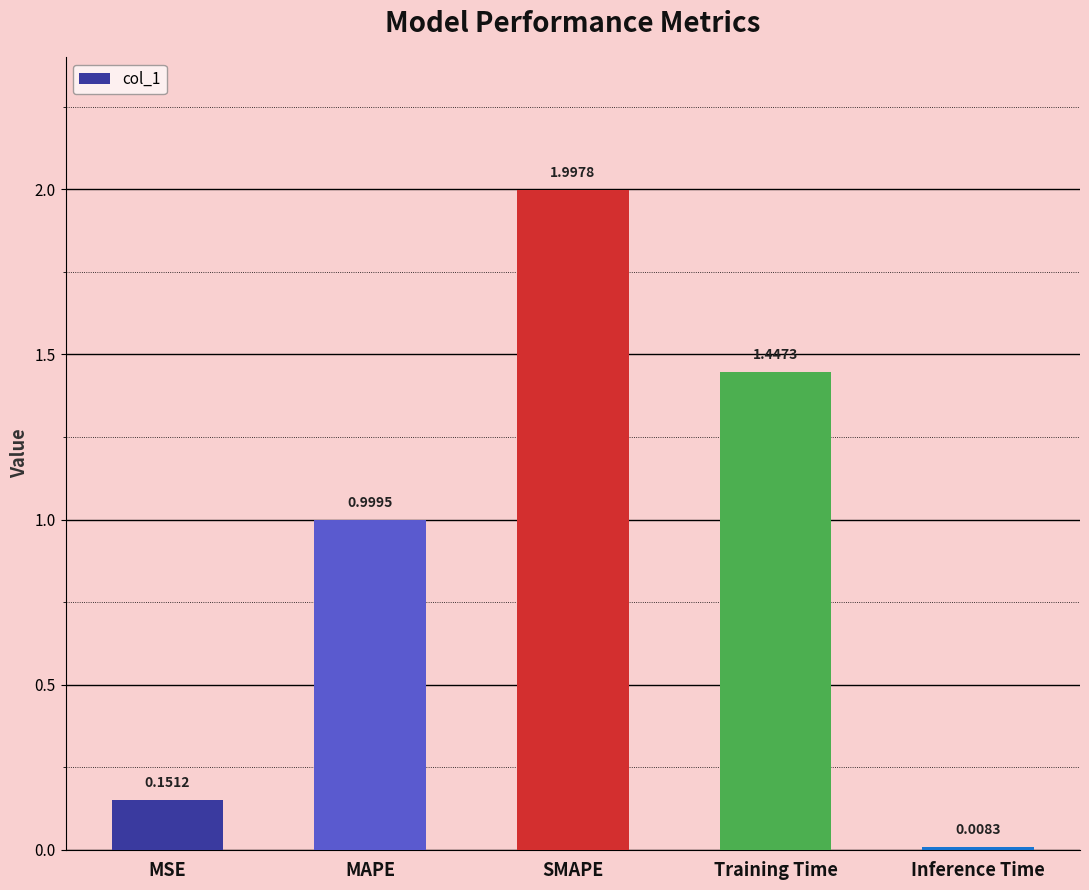

Does the chart contain stacked bars?

No